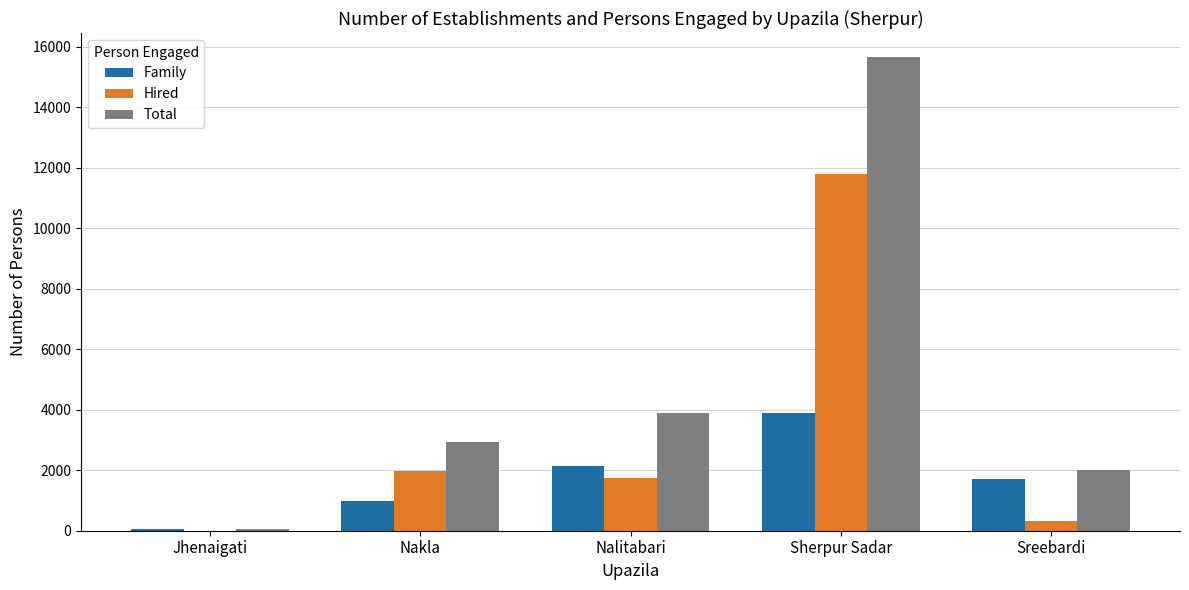

True or false: Family has a value of 309 at Nakla.

False